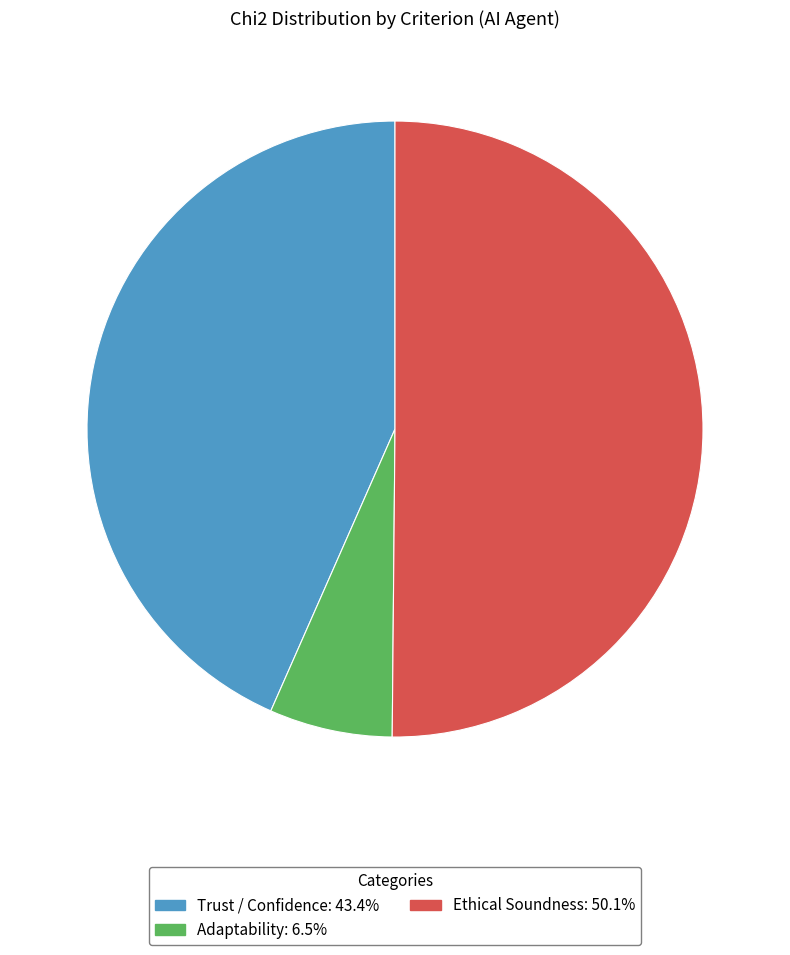

Count the number of slices in the pie.

3